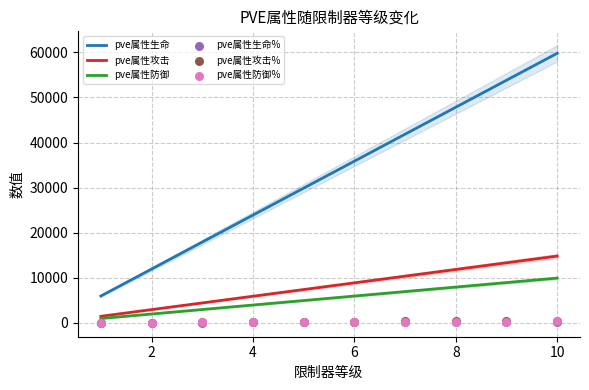

Which series reaches the minimum Y coordinate?

pve属性生命%